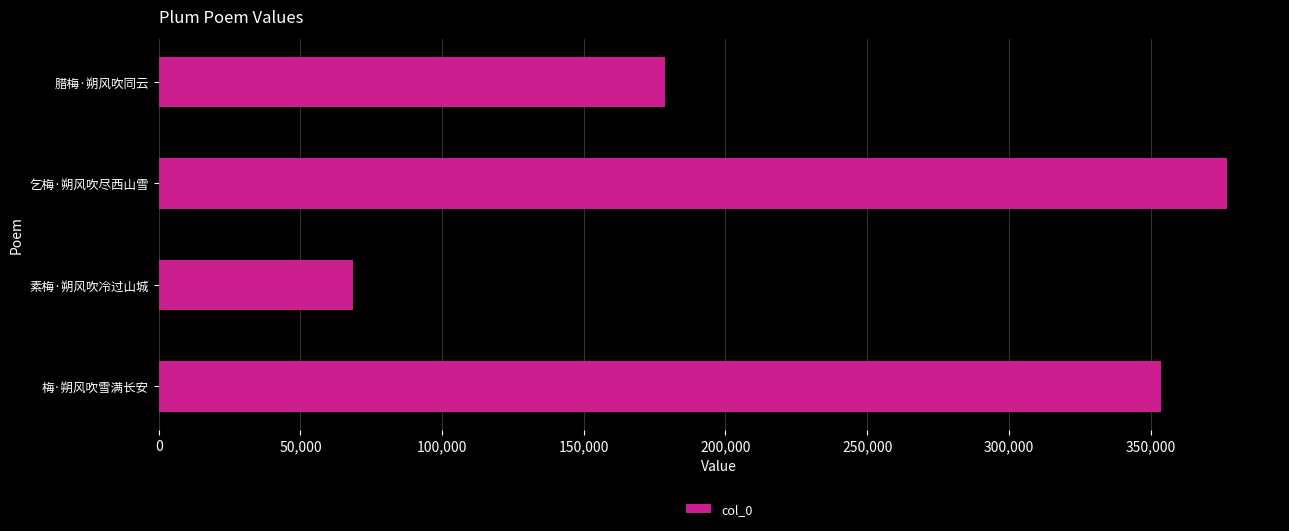

What is the minimum value shown in the chart?

68644